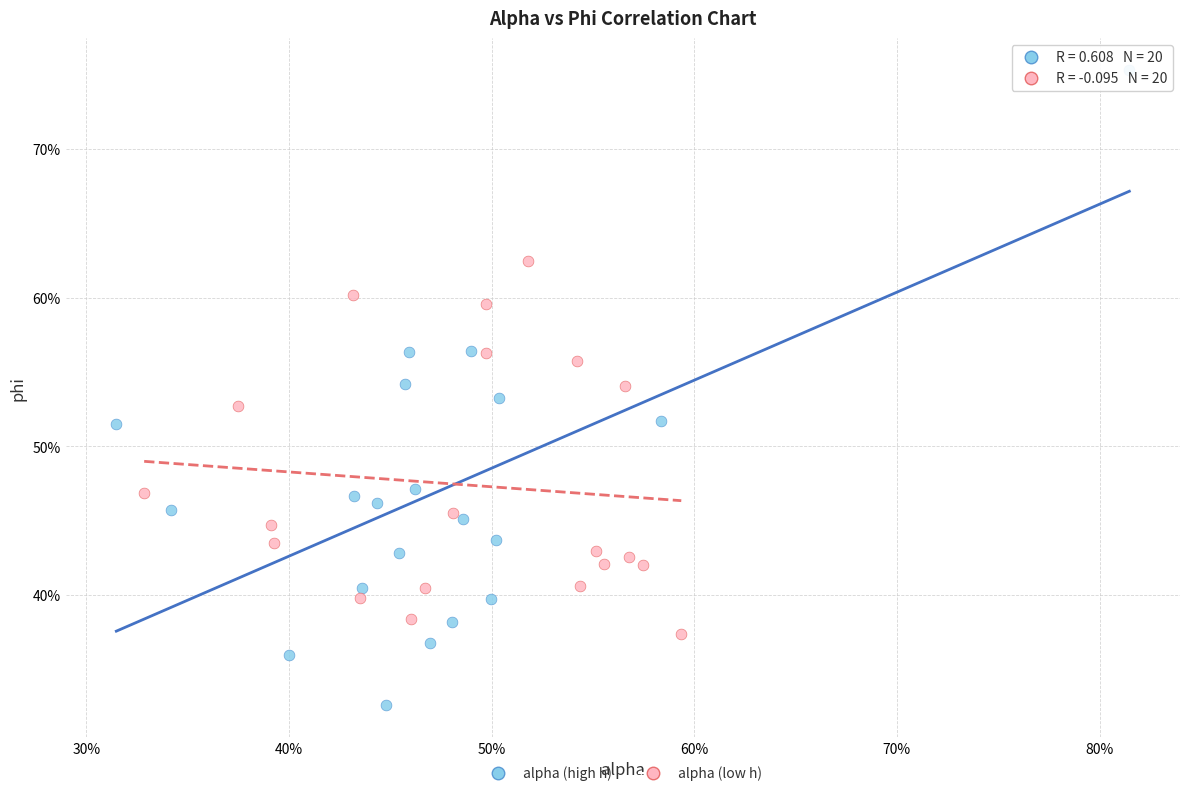

What are all the series names shown in the legend?

alpha (high h), alpha (low h)